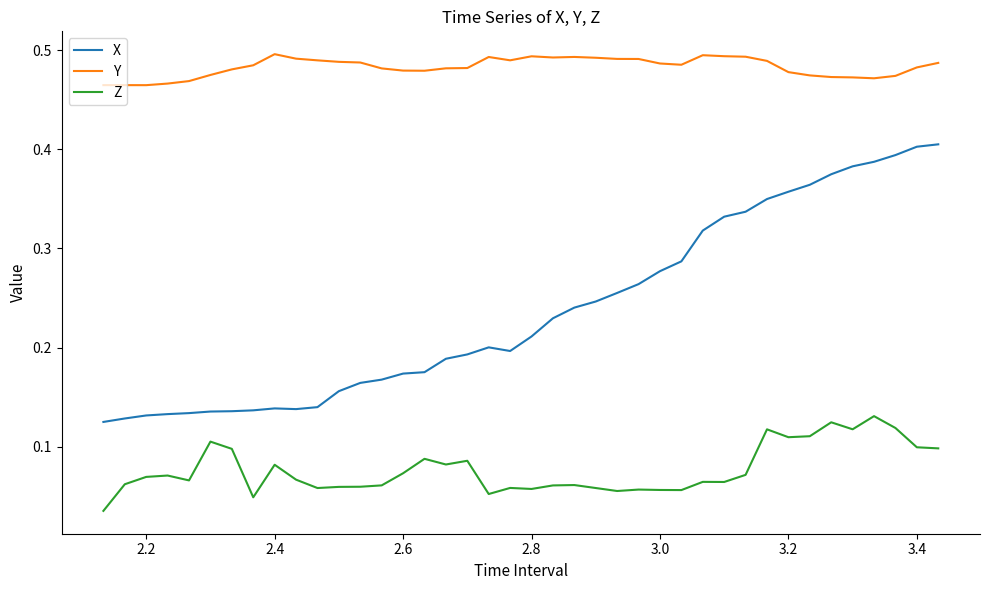

Which series has the widest spread of values?

X